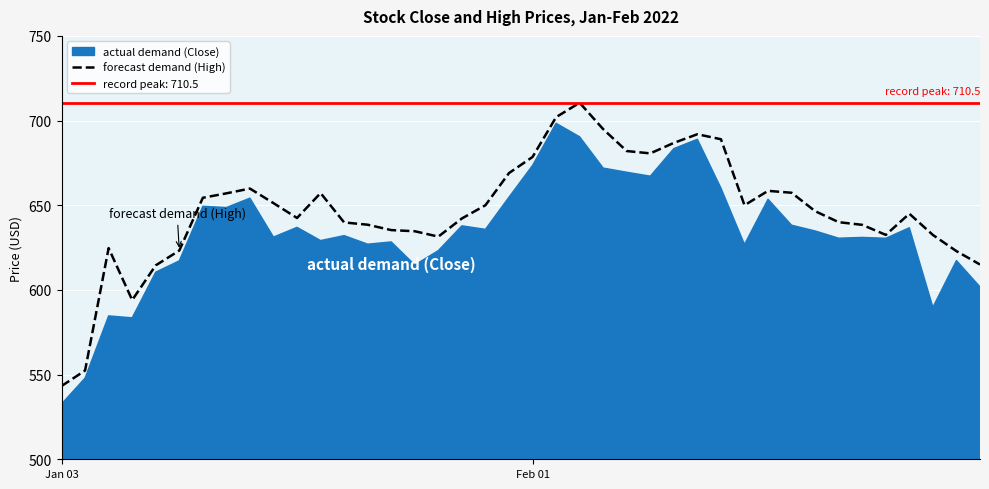

True or false: the data shows 657.0 at 7.

True